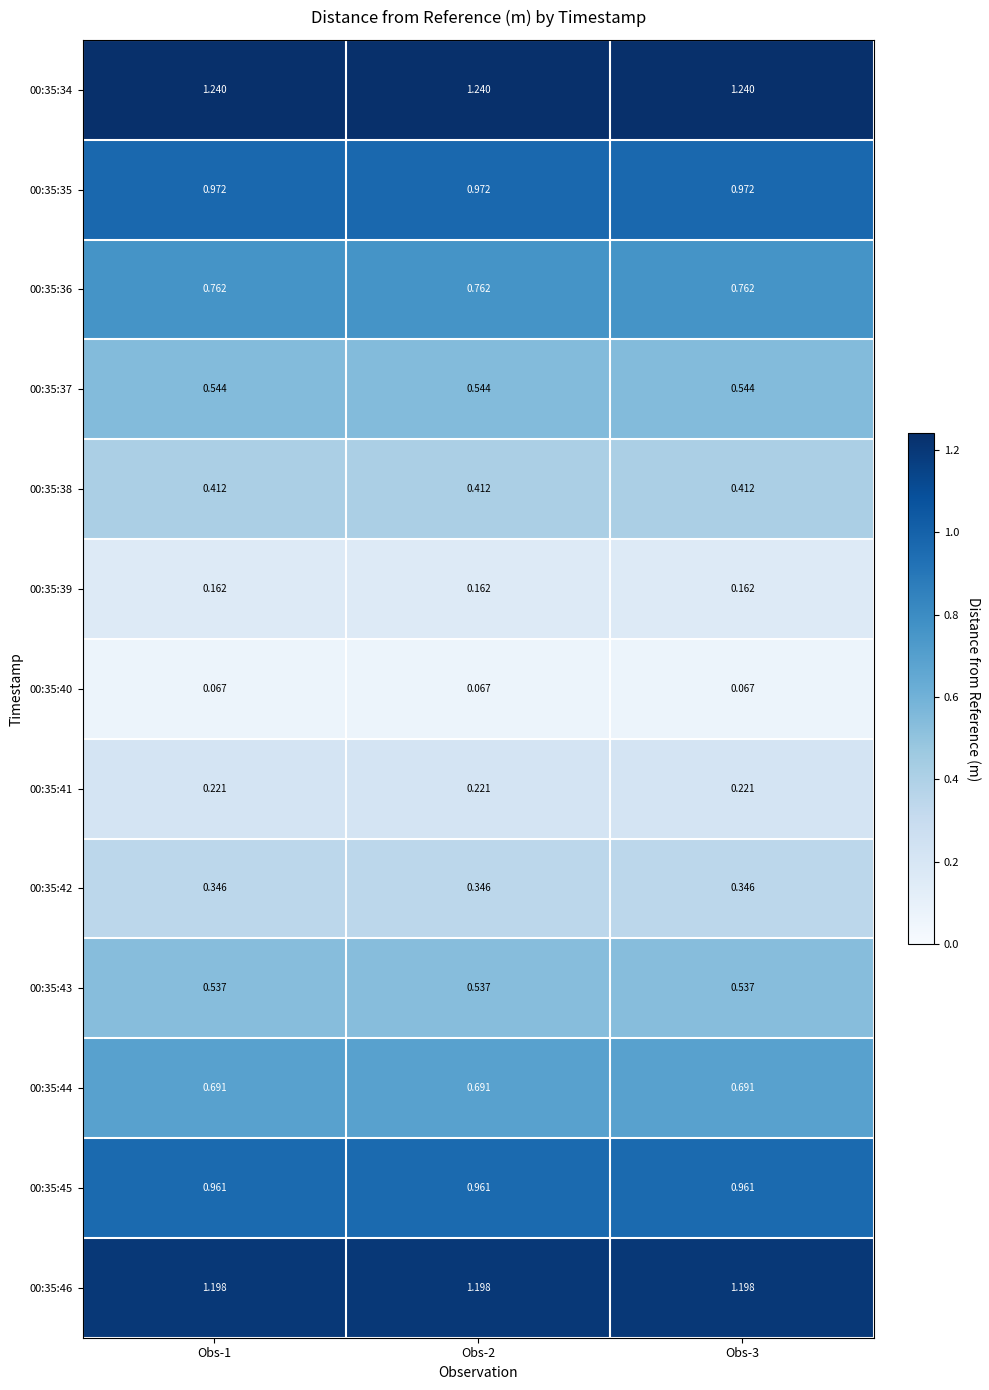

Is the value of 00:35:45 at Obs-2 greater than the value of 00:35:34 at Obs-1?

No